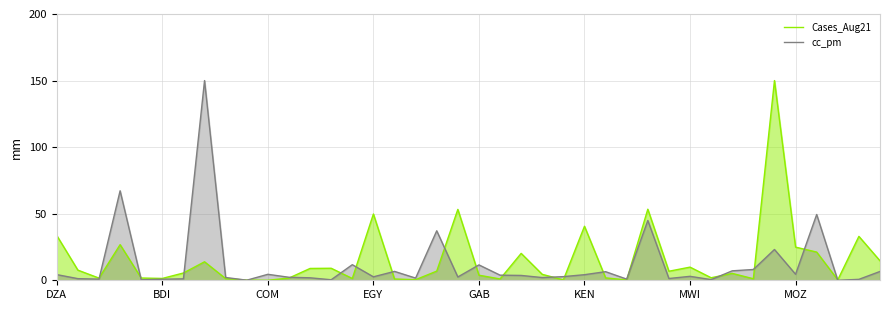

How many data points in Cases_Aug21 are above 5?

21